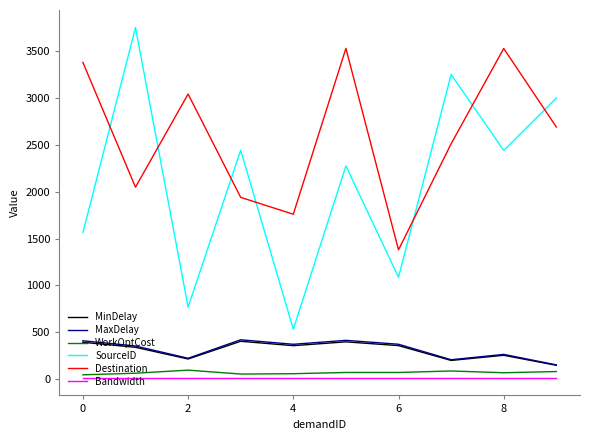

What is the difference between the second highest and second lowest values in the WorkOptCost series?

33.0